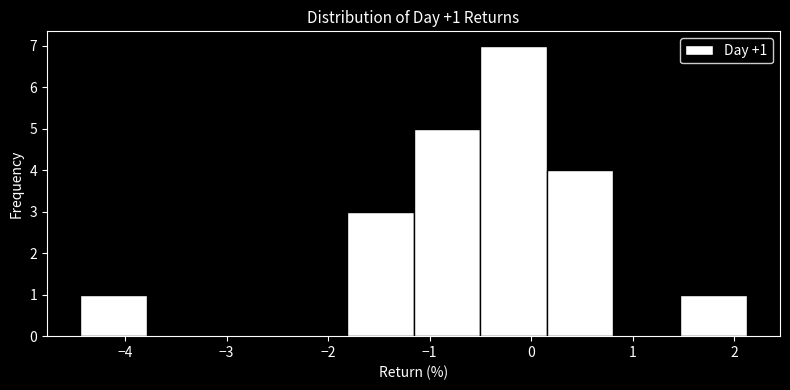

Over which range of the x-axis is the bar tallest?

-0.5 to 0.2